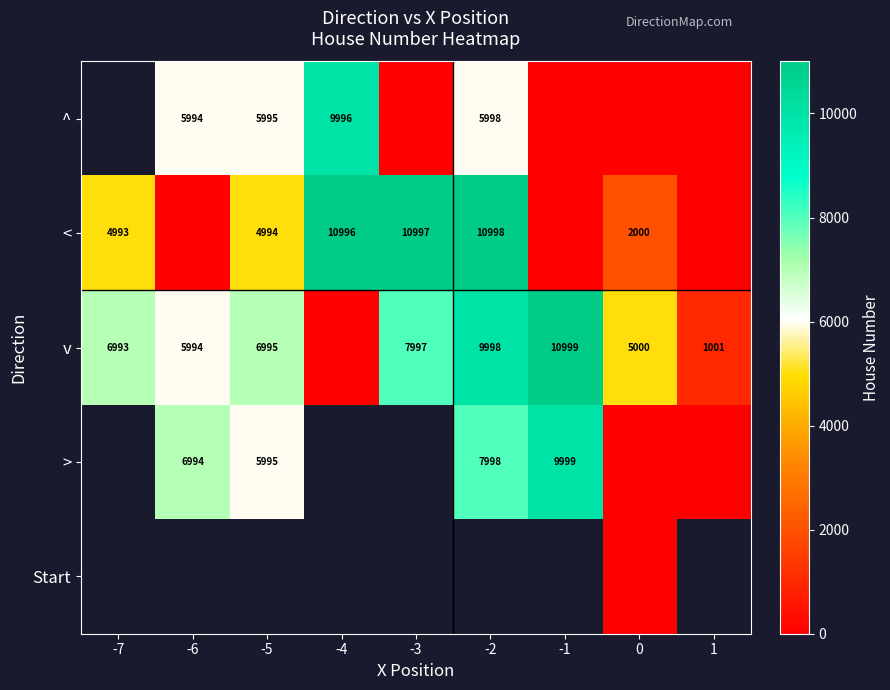

The v series shows 228 at 1. True or false?

False